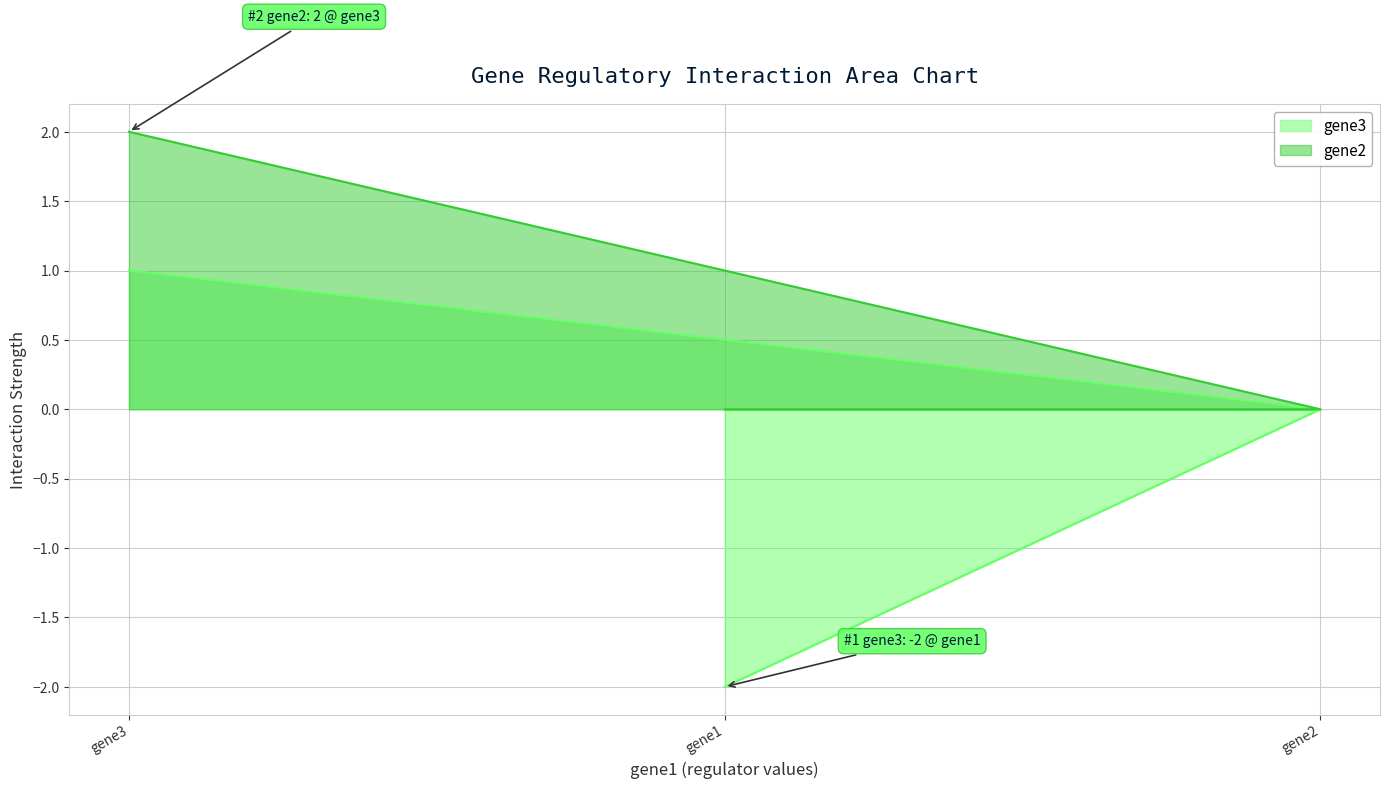

At which category does the chart reach its peak across all series?

gene3